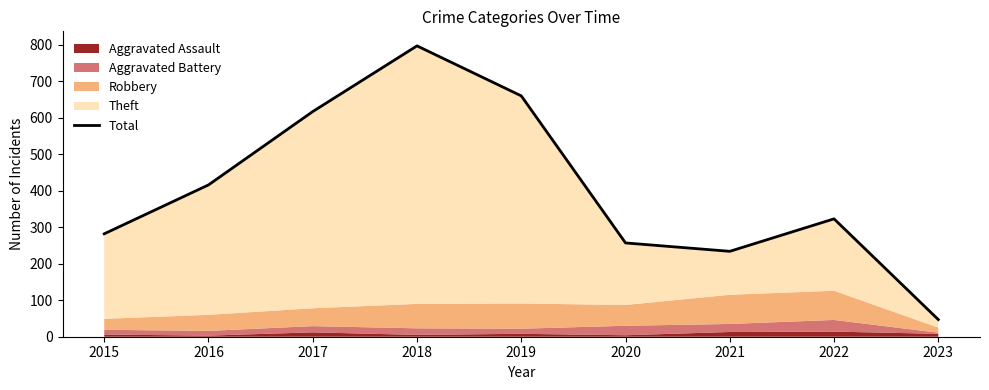

Reading right to left, extract all data points from this chart.

47	323	234	257	660	797	617	416	282